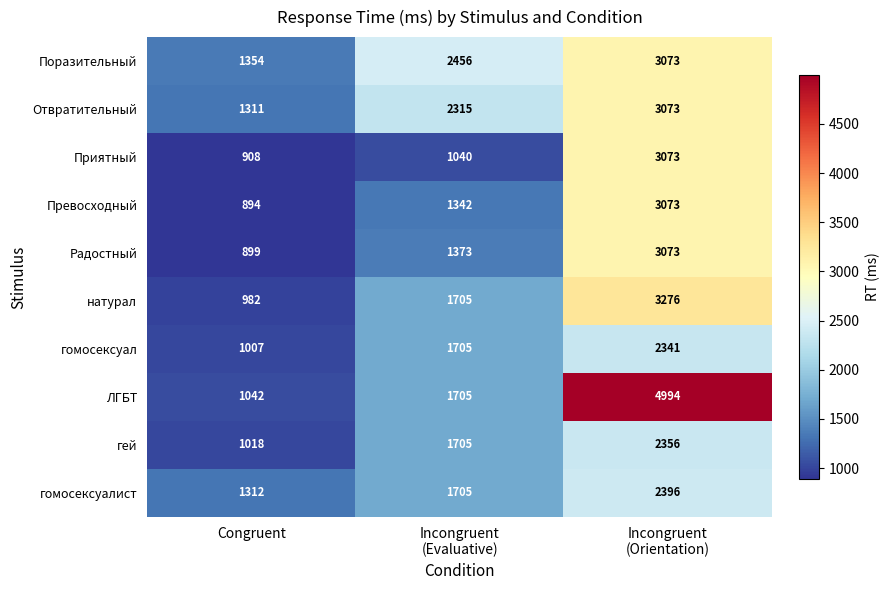

What is the difference between the maximum and second lowest values in the Превосходный series?

1731